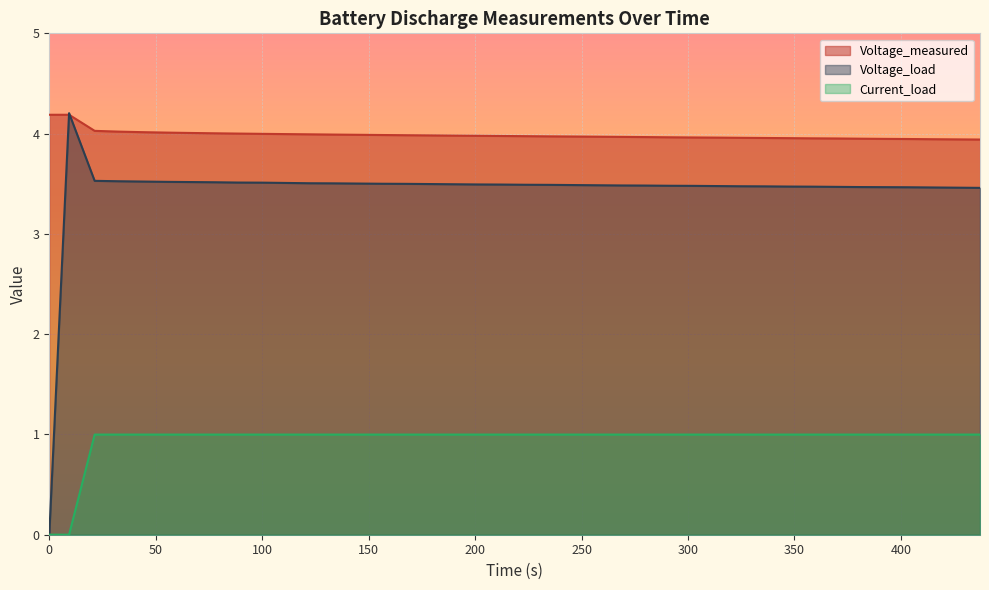

Does the chart display data point markers on the line(s)?

No